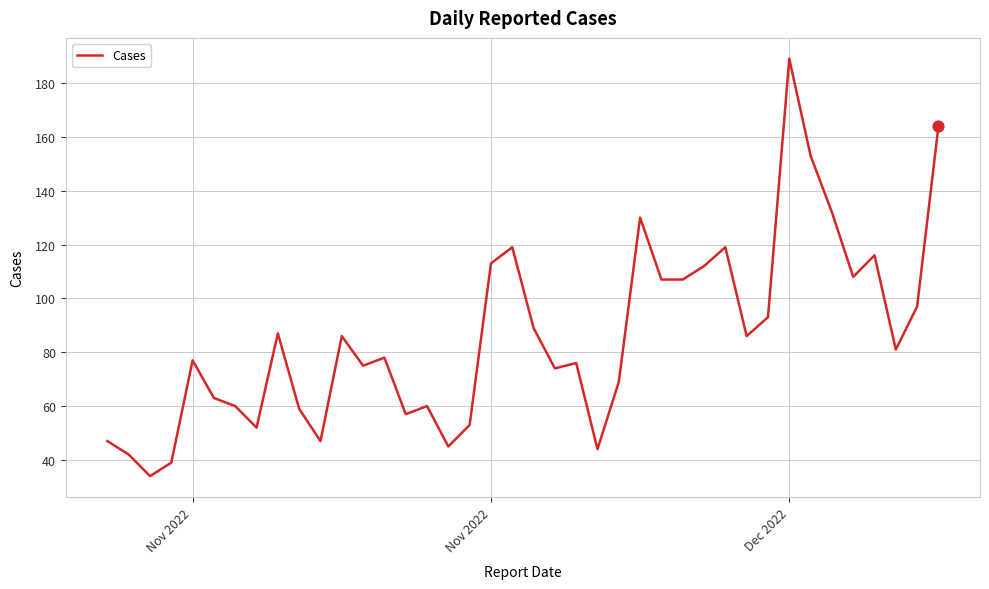

What is the difference between the maximum and minimum values?

155